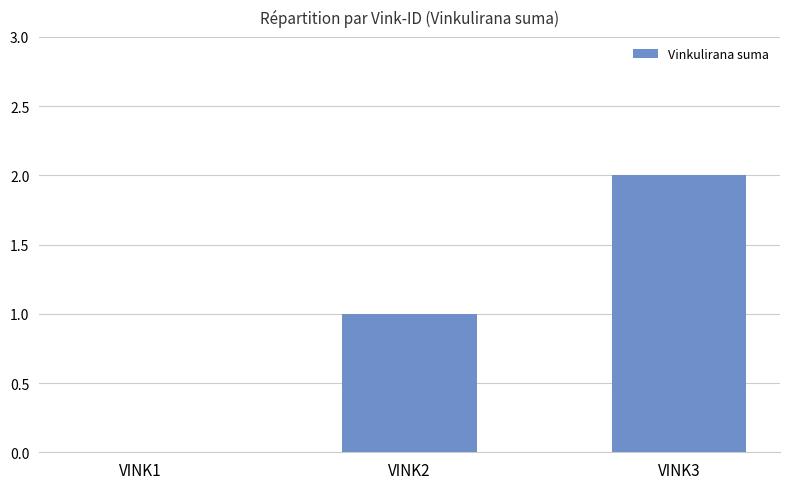

What is the ratio of the value at VINK3 to the value at VINK2?

2.0